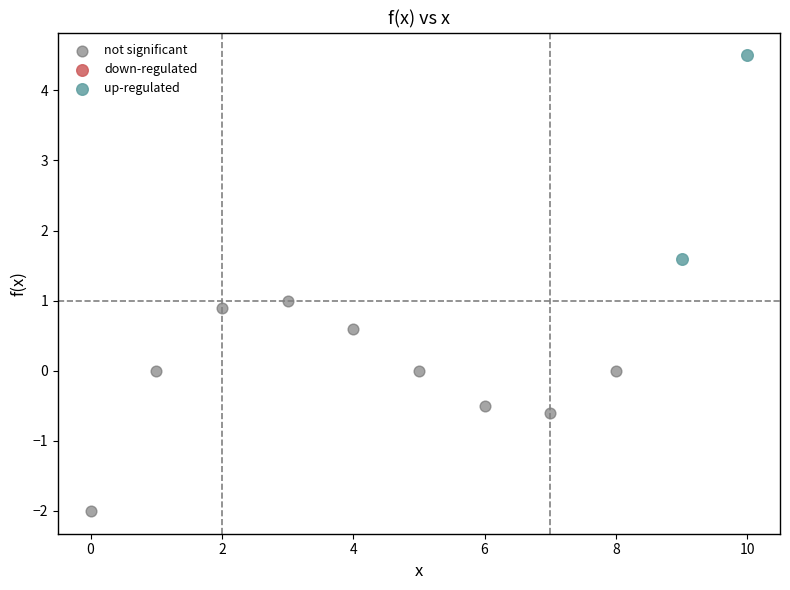

Which series has the widest spread of Y values?

not significant